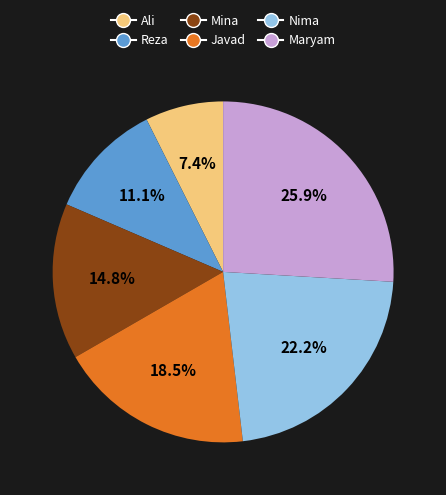

What is the largest slice in the pie chart?

Maryam